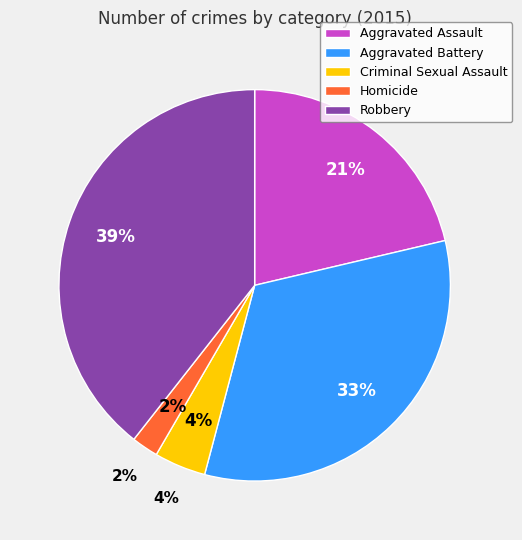

What is the smallest slice in the pie chart?

Homicide